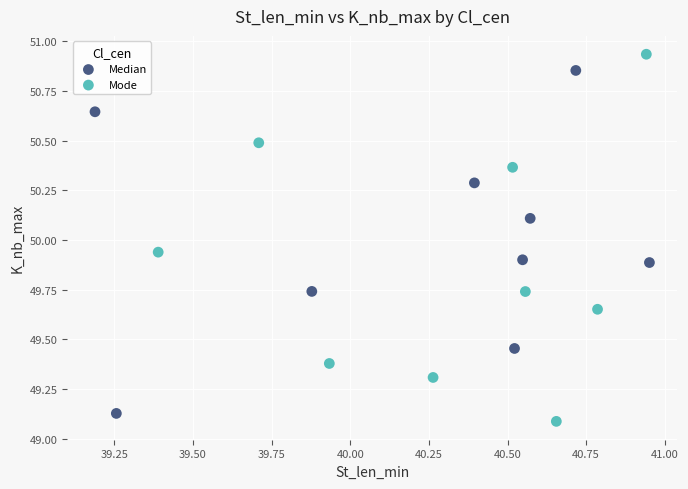

Which series has the largest Y range (max minus min)?

Mode